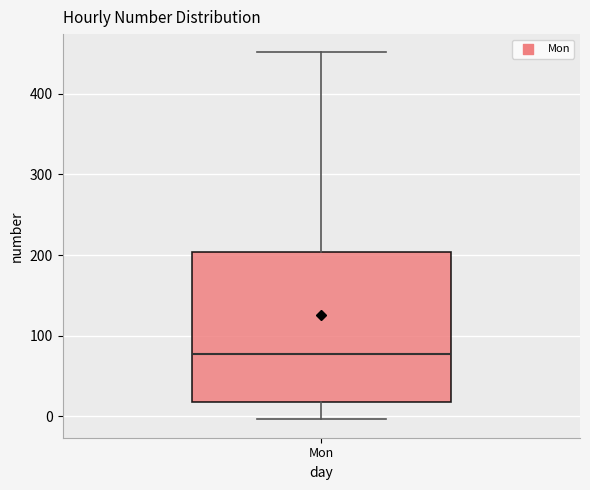

Transcribe this box plot: give where the median line is, the range the box spans, and where the two whiskers end, as read against the y-axis. The values are not printed on the chart, so give them approximately, as read against the axis.

median 80, box 20 to 200, whiskers 0 to 450